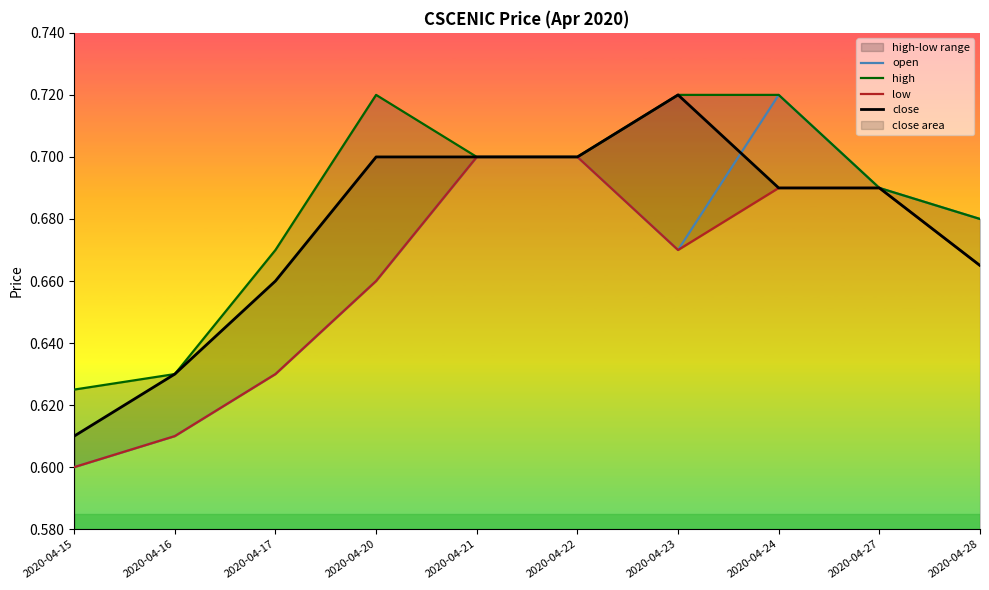

Reading left to right, extract all data points from this chart.

open: 0.6	0.6	0.6	0.7	0.7	0.7	0.7	0.7	0.7	0.7
high: 0.6	0.6	0.7	0.7	0.7	0.7	0.7	0.7	0.7	0.7
low: 0.6	0.6	0.6	0.7	0.7	0.7	0.7	0.7	0.7	0.7
close: 0.6	0.6	0.7	0.7	0.7	0.7	0.7	0.7	0.7	0.7